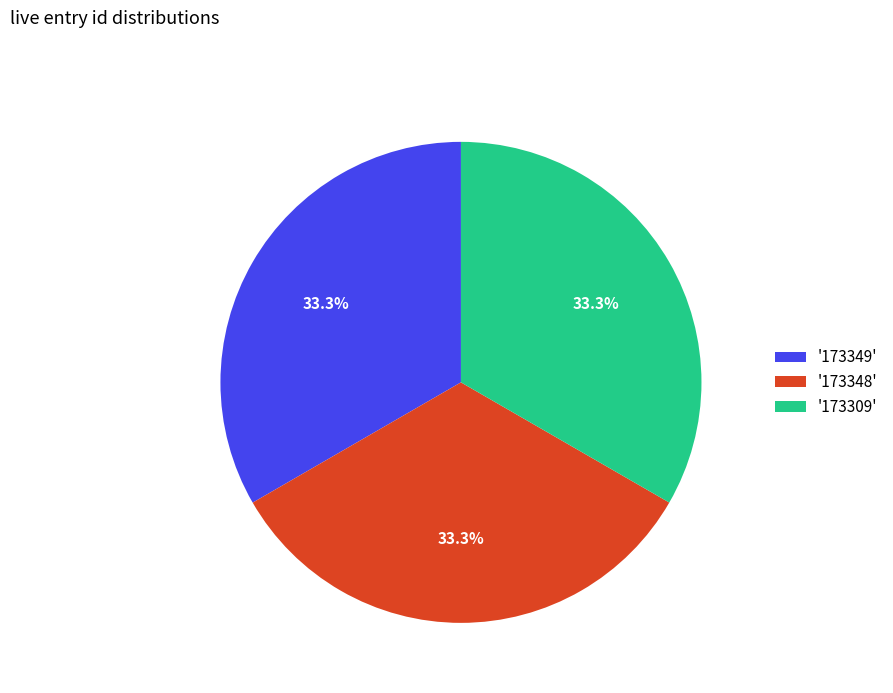

What is the total percentage of '173309' and '173349'?

66.7%